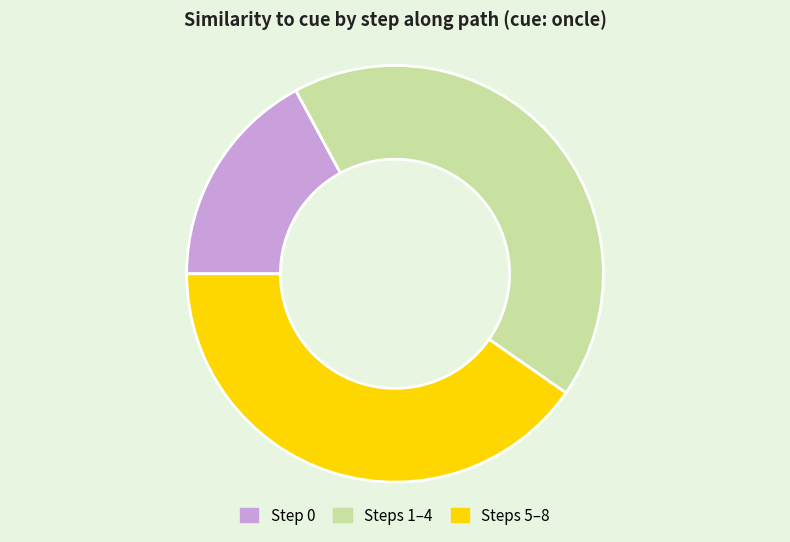

How many segments does this pie chart have?

3